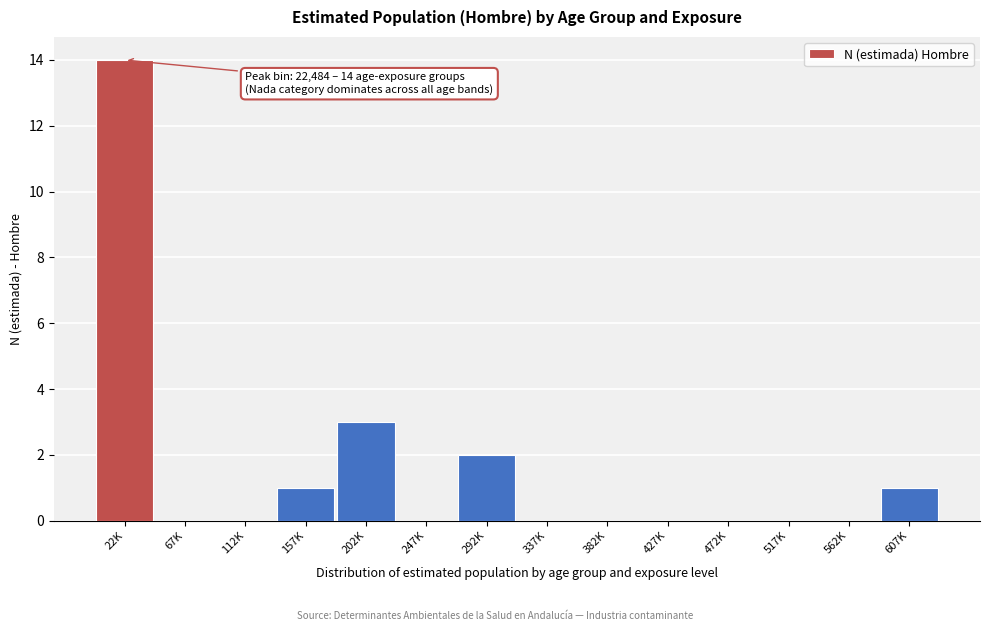

Reading left to right, list all the values displayed in this chart.

22K=14	67K=0	112K=0	157K=1	202K=3	247K=0	292K=2	337K=0	382K=0	427K=0	472K=0	517K=0	562K=0	607K=1